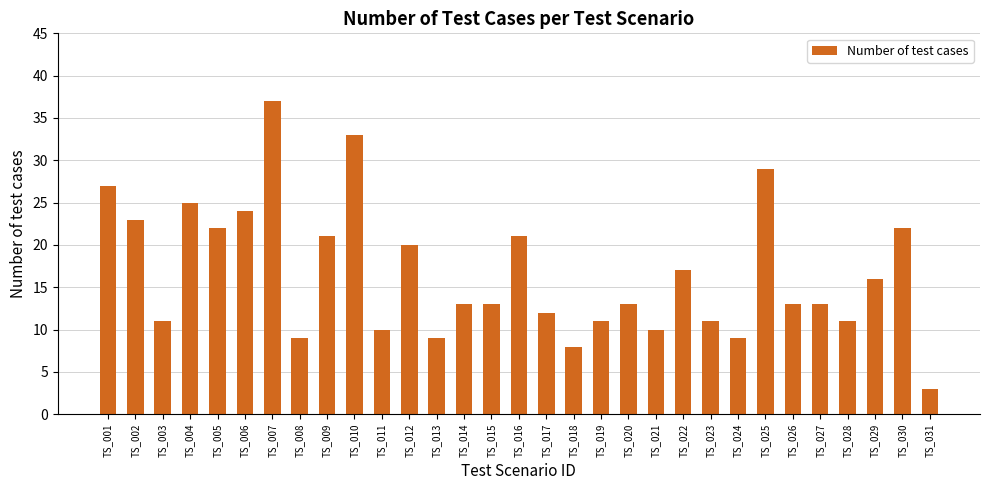

Reading right to left, transcribe all the data shown in this chart.

3	22	16	11	13	13	29	9	11	17	10	13	11	8	12	21	13	13	9	20	10	33	21	9	37	24	22	25	11	23	27